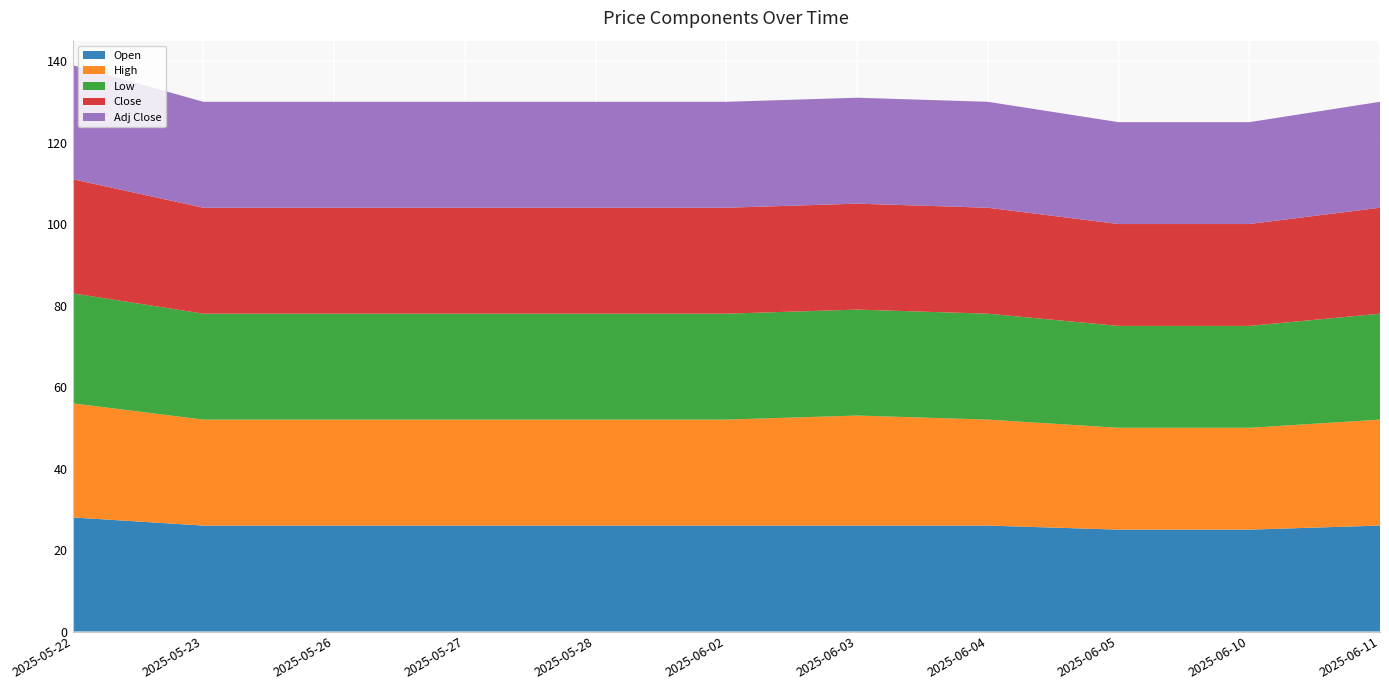

Reading left to right, what are all the values shown in this chart?

Open: 2025-05-22=28	2025-05-23=26	2025-05-26=26	2025-05-27=26	2025-05-28=26	2025-06-02=26	2025-06-03=26	2025-06-04=26	2025-06-05=25	2025-06-10=25	2025-06-11=26
High: 2025-05-22=28	2025-05-23=26	2025-05-26=26	2025-05-27=26	2025-05-28=26	2025-06-02=26	2025-06-03=27	2025-06-04=26	2025-06-05=25	2025-06-10=25	2025-06-11=26
Low: 2025-05-22=27	2025-05-23=26	2025-05-26=26	2025-05-27=26	2025-05-28=26	2025-06-02=26	2025-06-03=26	2025-06-04=26	2025-06-05=25	2025-06-10=25	2025-06-11=26
Close: 2025-05-22=28	2025-05-23=26	2025-05-26=26	2025-05-27=26	2025-05-28=26	2025-06-02=26	2025-06-03=26	2025-06-04=26	2025-06-05=25	2025-06-10=25	2025-06-11=26
Adj Close: 2025-05-22=28	2025-05-23=26	2025-05-26=26	2025-05-27=26	2025-05-28=26	2025-06-02=26	2025-06-03=26	2025-06-04=26	2025-06-05=25	2025-06-10=25	2025-06-11=26